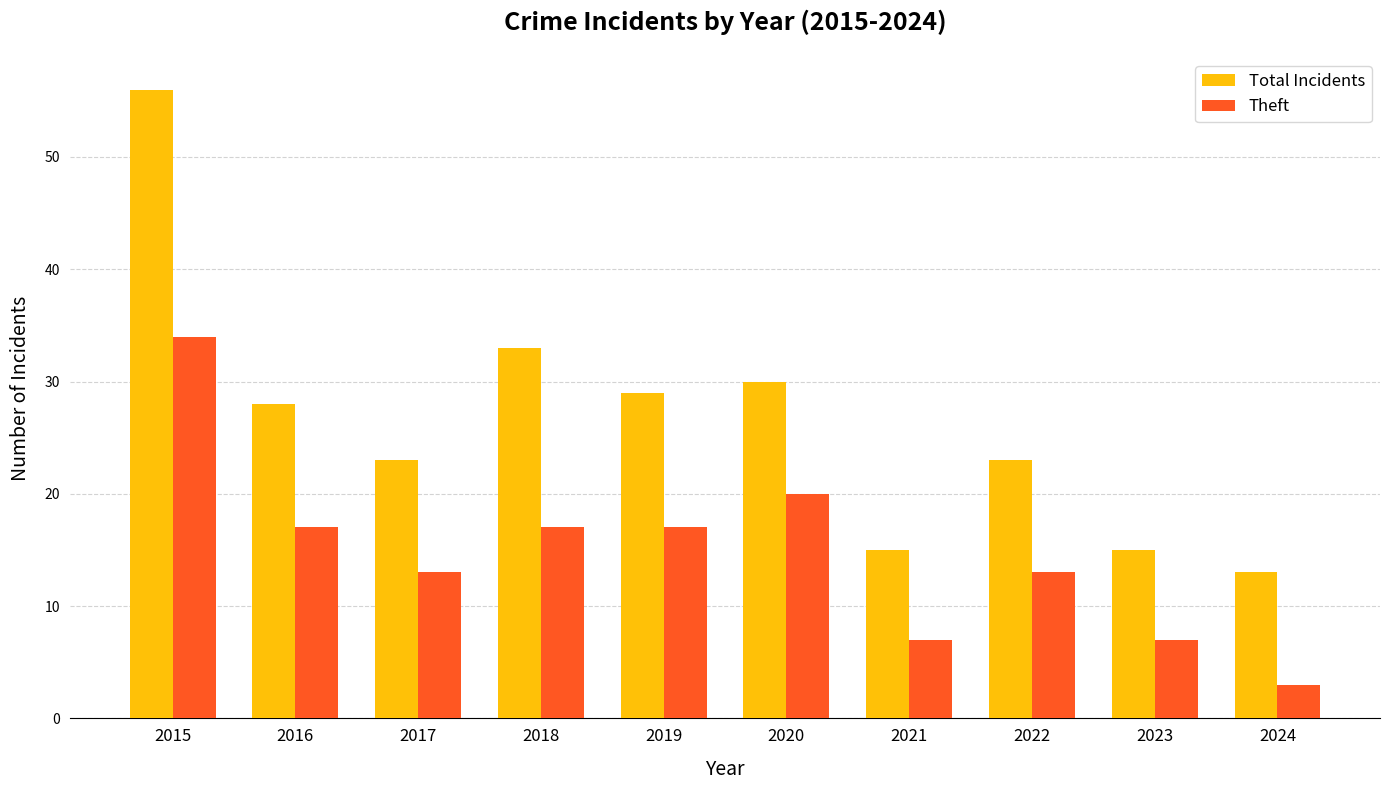

Which series has the largest total across all categories?

Total Incidents